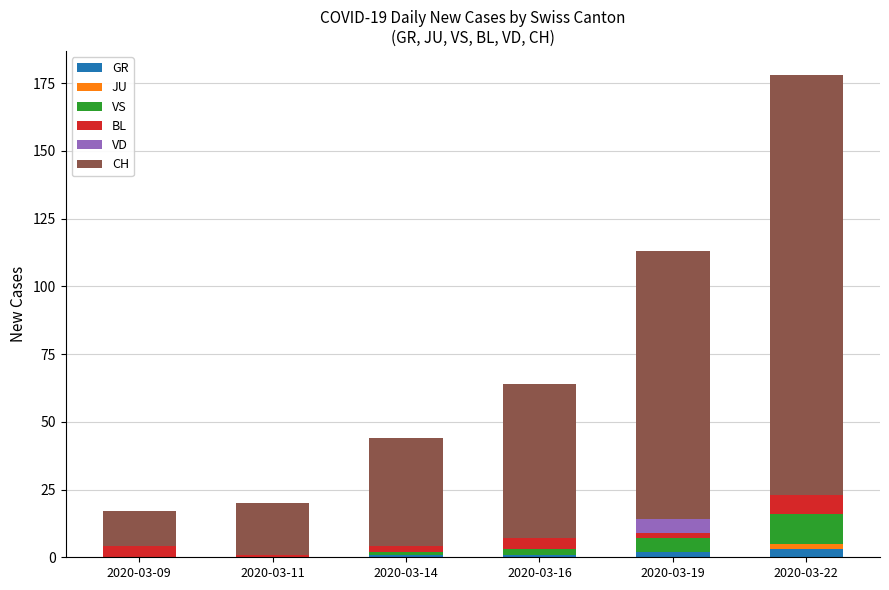

True or false: GR has a value of 2 at 2020-03-19.

True